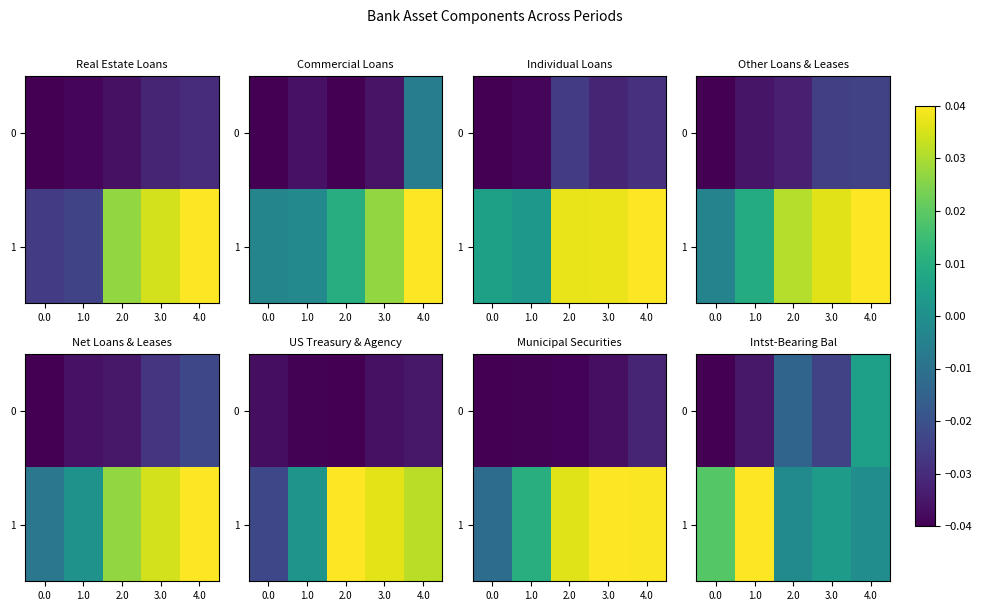

What is the sum of all 1 values?

0.1